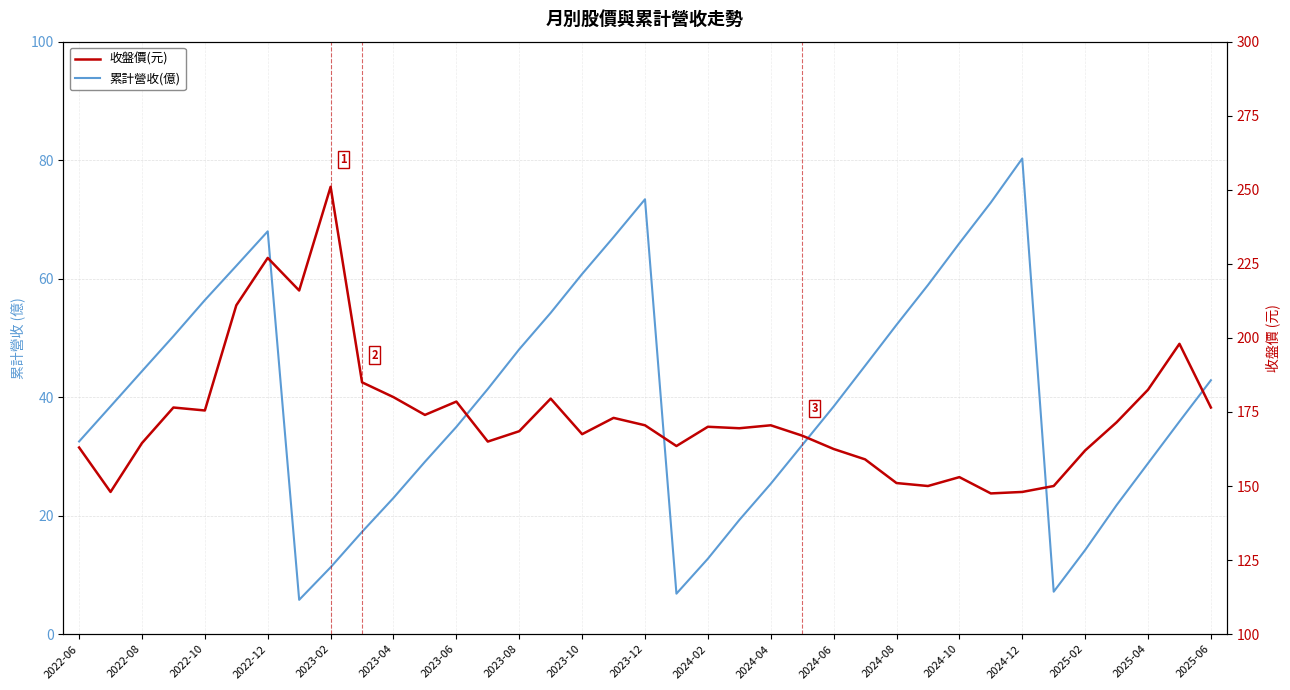

List the series in order of their peak value, highest first.

收盤價(元), 累計營收(億)